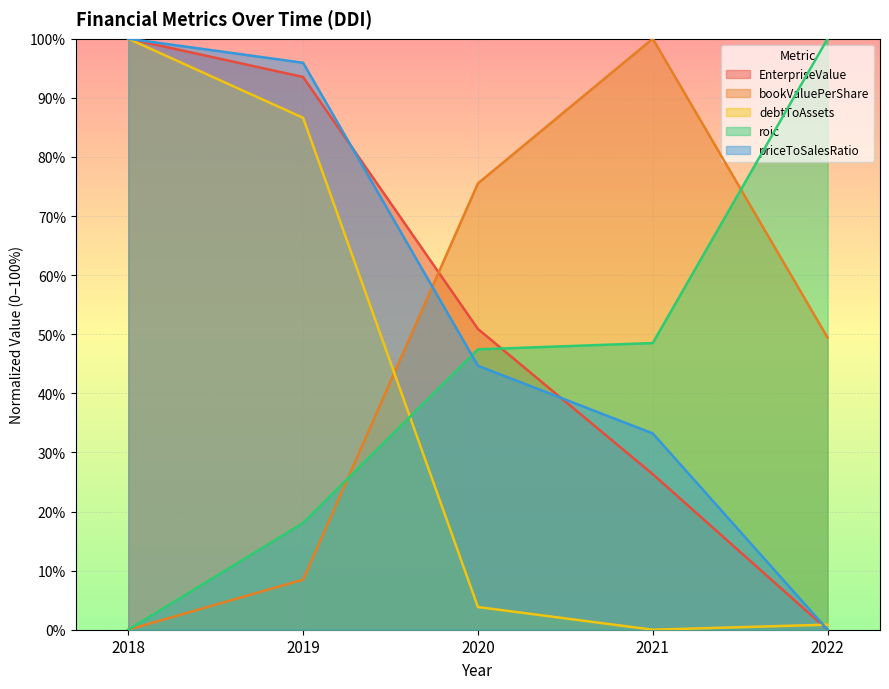

What is the total value across all series at 2022?

150.3